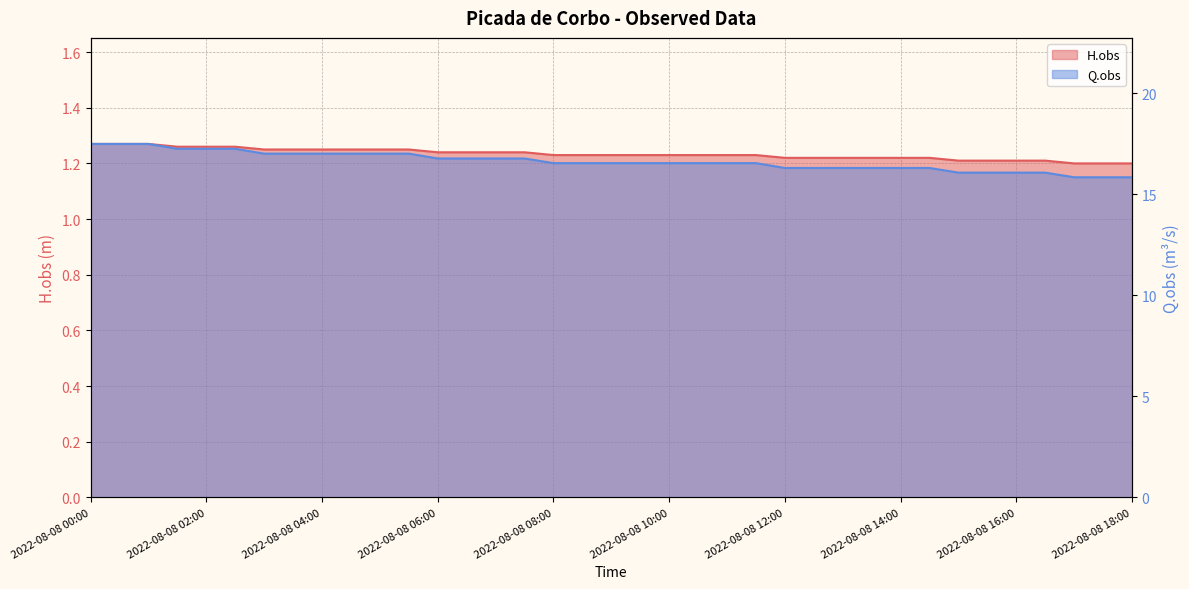

What is the difference between the second highest and second lowest values in the Q.obs series?

1.6